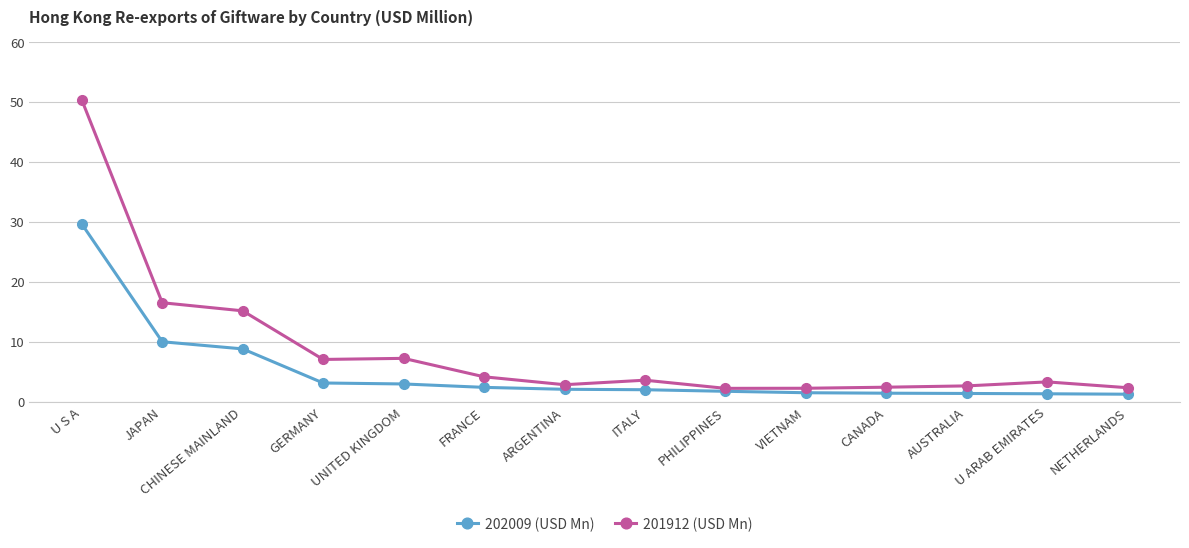

What is the difference between the 201912 (USD Mn) values at PHILIPPINES and AUSTRALIA?

0.4